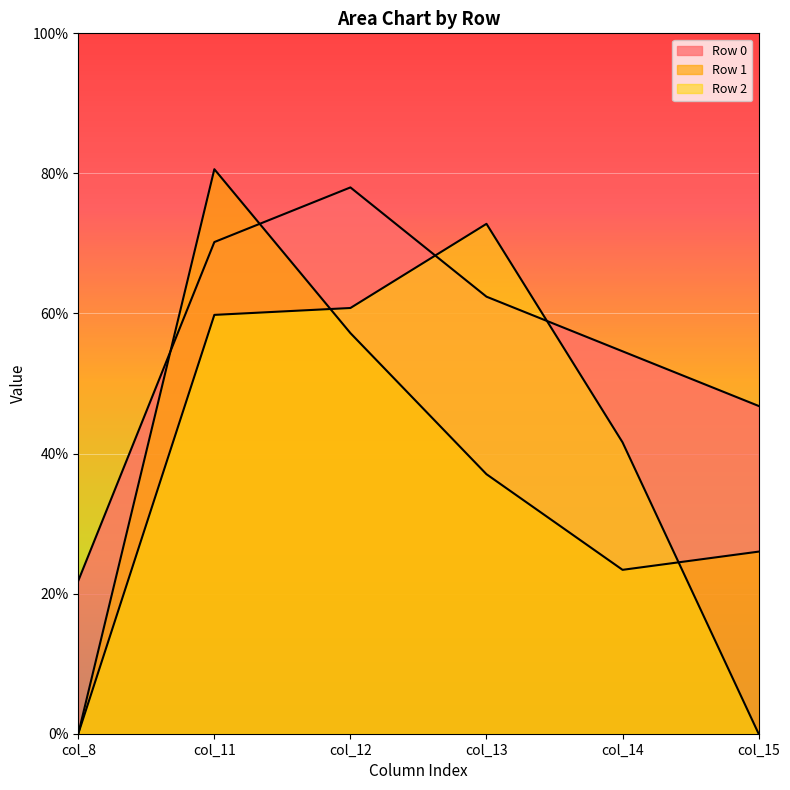

At how many categories does at least one series exceed 35?

5